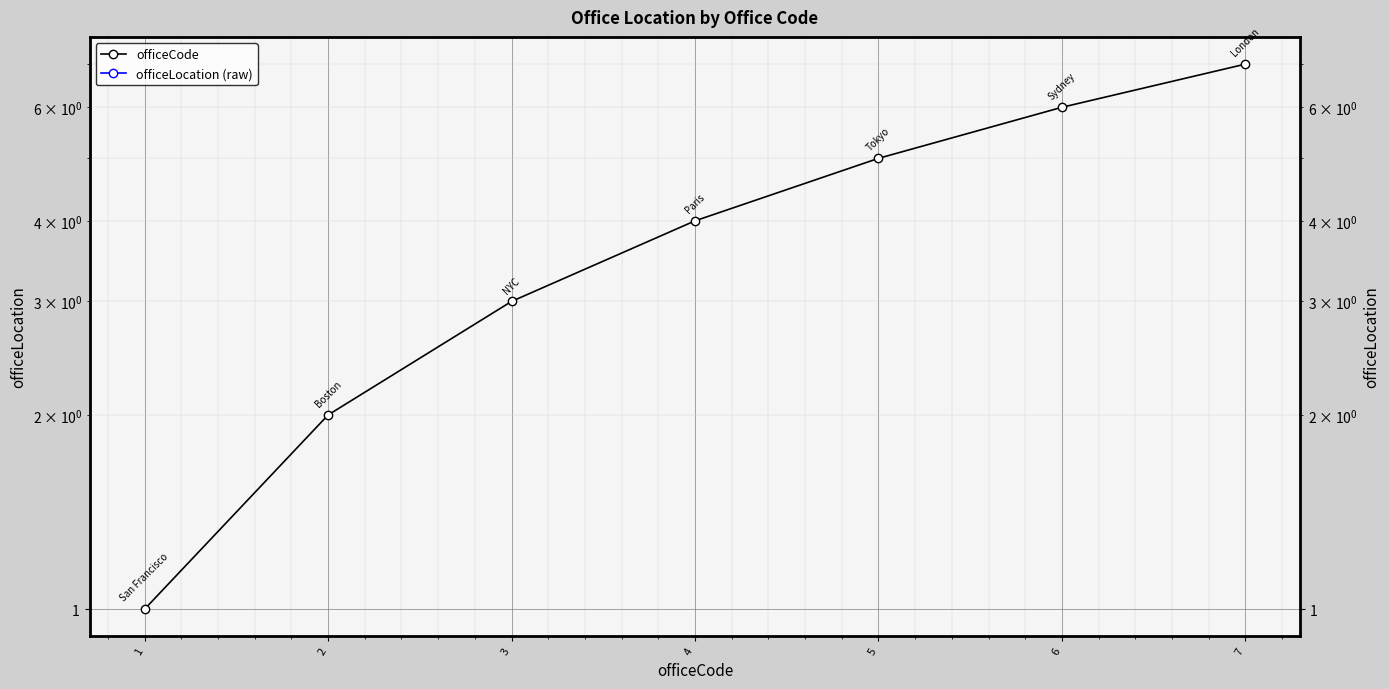

At which label does officeLocation (raw) reach its minimum?

1